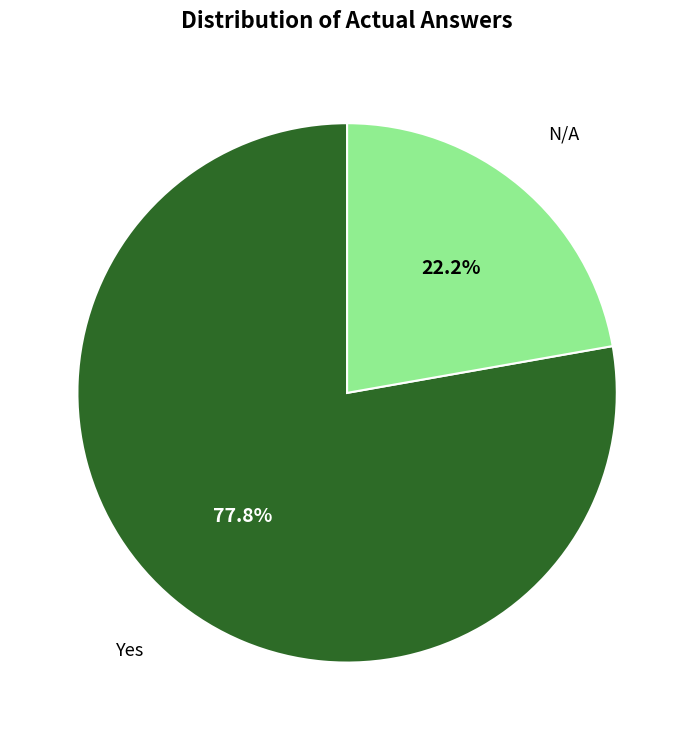

Is there a majority slice in this chart?

Yes